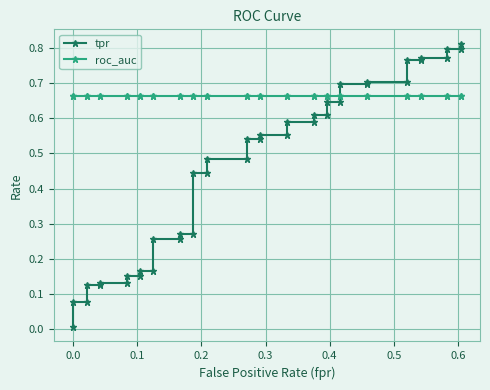

Reading right to left, extract all data points from this chart.

tpr: 0.8	0.8	0.8	0.8	0.8	0.8	0.8	0.7	0.7	0.7	0.7	0.6	0.6	0.6	0.6	0.6	0.6	0.6	0.6	0.5	0.5	0.5	0.5	0.4	0.4	0.3	0.3	0.3	0.3	0.2	0.2	0.2	0.2	0.1	0.1	0.1	0.1	0.1	0.1	0.0
roc_auc: 0.7	0.7	0.7	0.7	0.7	0.7	0.7	0.7	0.7	0.7	0.7	0.7	0.7	0.7	0.7	0.7	0.7	0.7	0.7	0.7	0.7	0.7	0.7	0.7	0.7	0.7	0.7	0.7	0.7	0.7	0.7	0.7	0.7	0.7	0.7	0.7	0.7	0.7	0.7	0.7